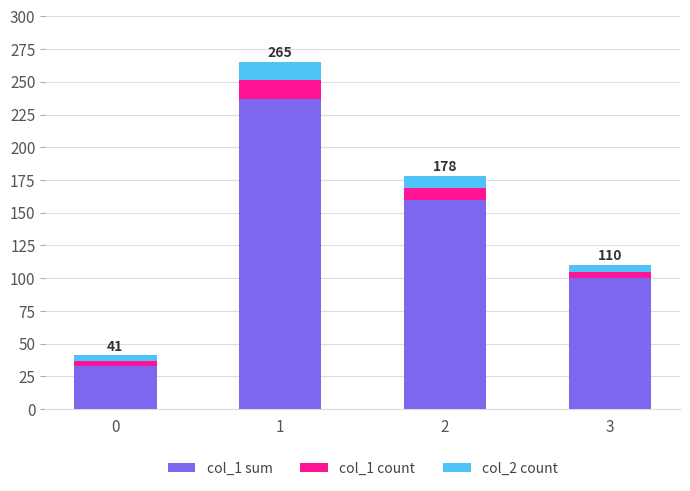

The value of col_1 sum at 1 is 237. True or false?

True